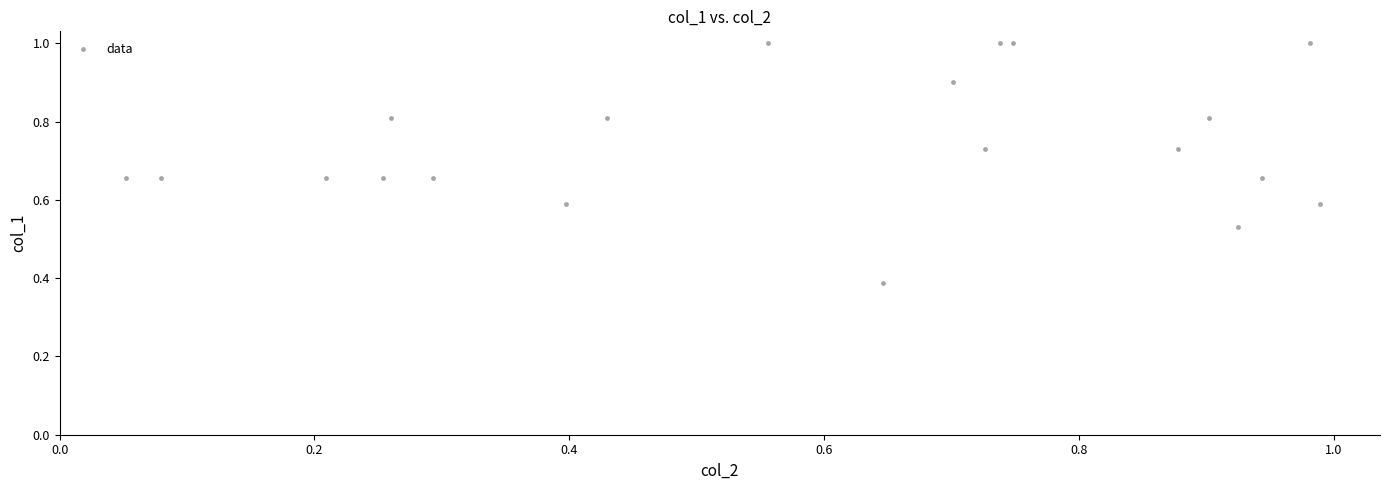

What is the range of X values (max minus min)?

0.9